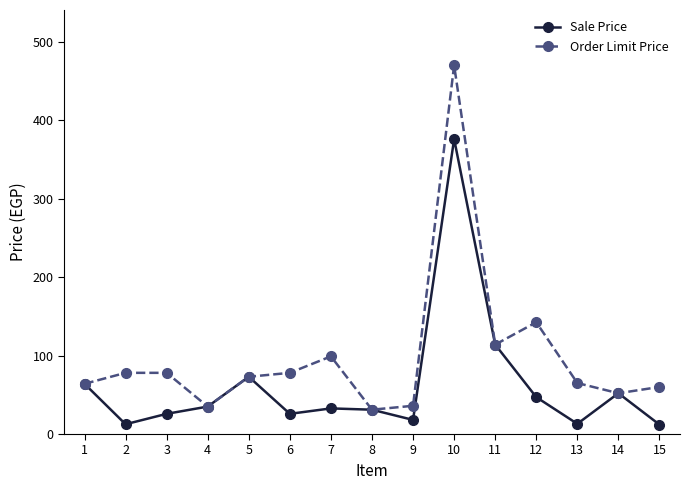

What is the difference between the highest and lowest values at 7?

66.3